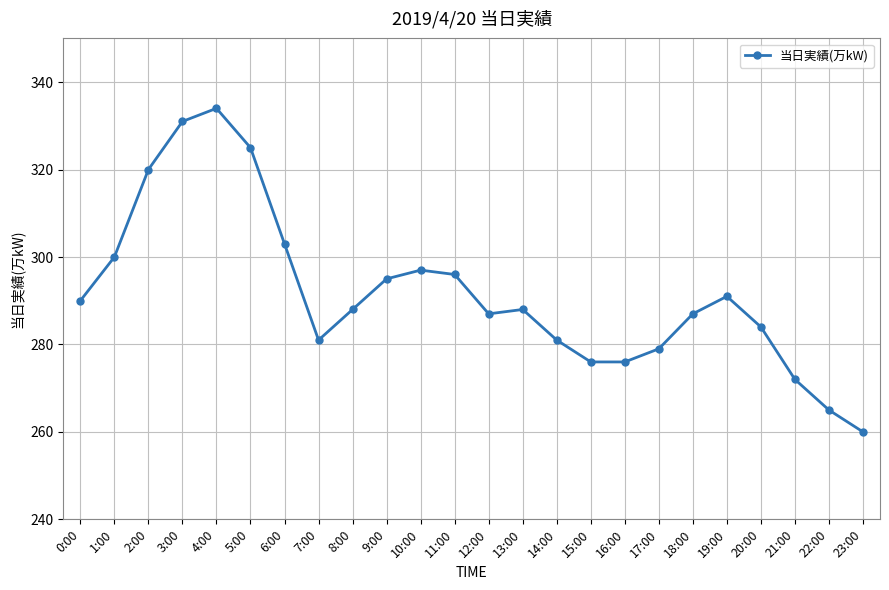

What is the maximum value shown in the chart?

334